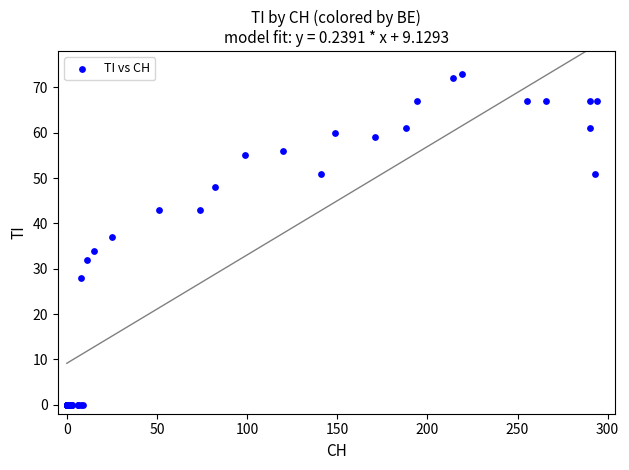

What Y value in the scatter plot is closest to 36?

37